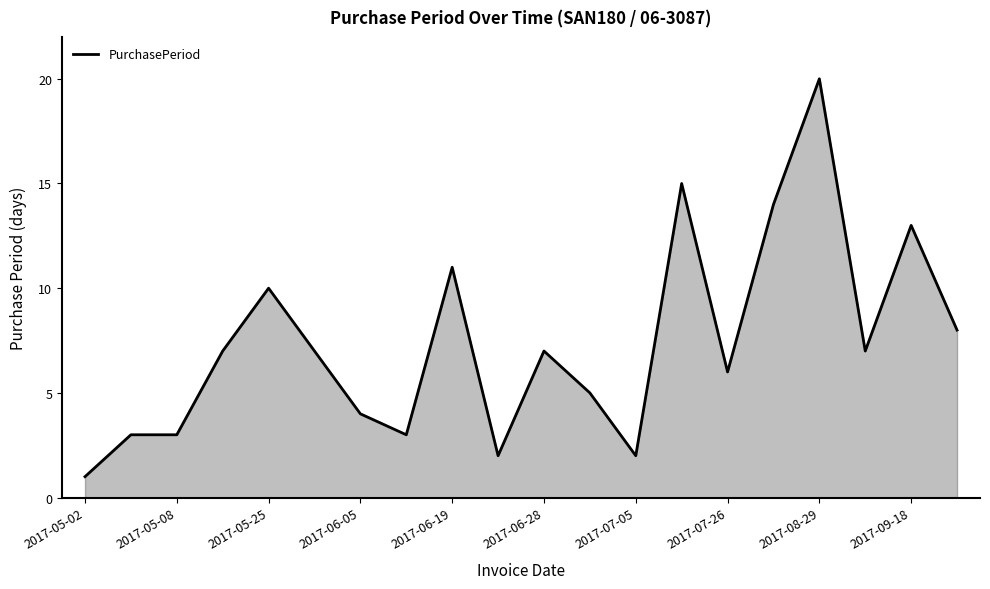

What is the greatest value displayed?

20